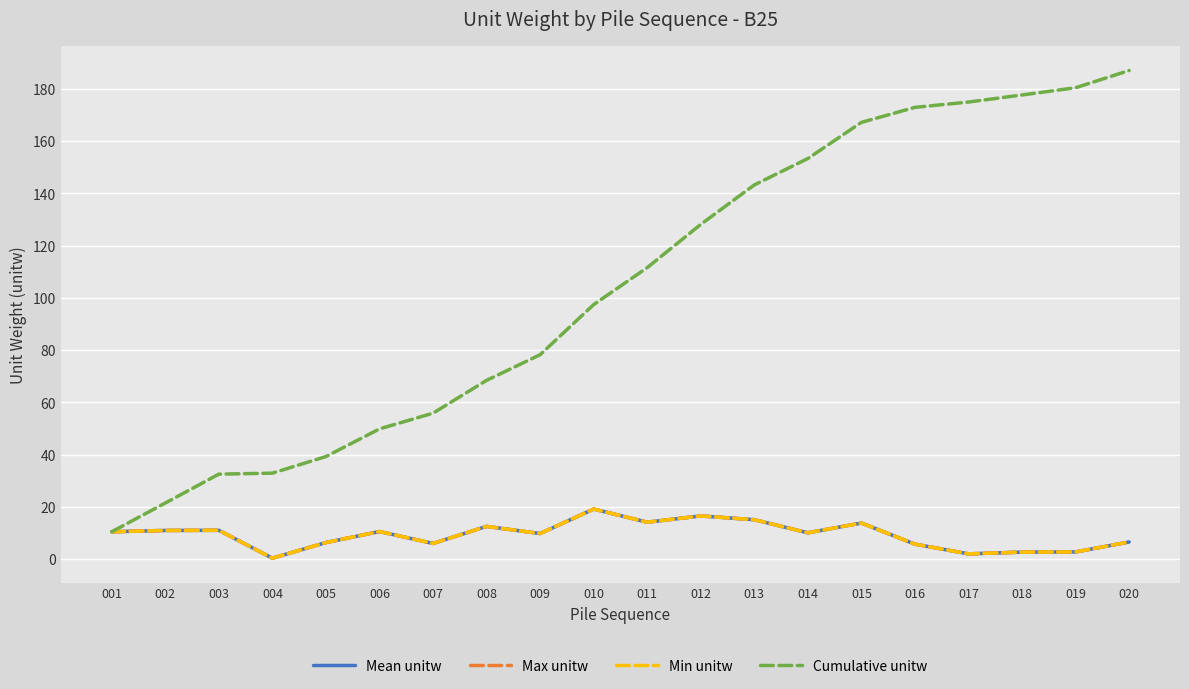

Does the chart have visible grid lines?

Yes